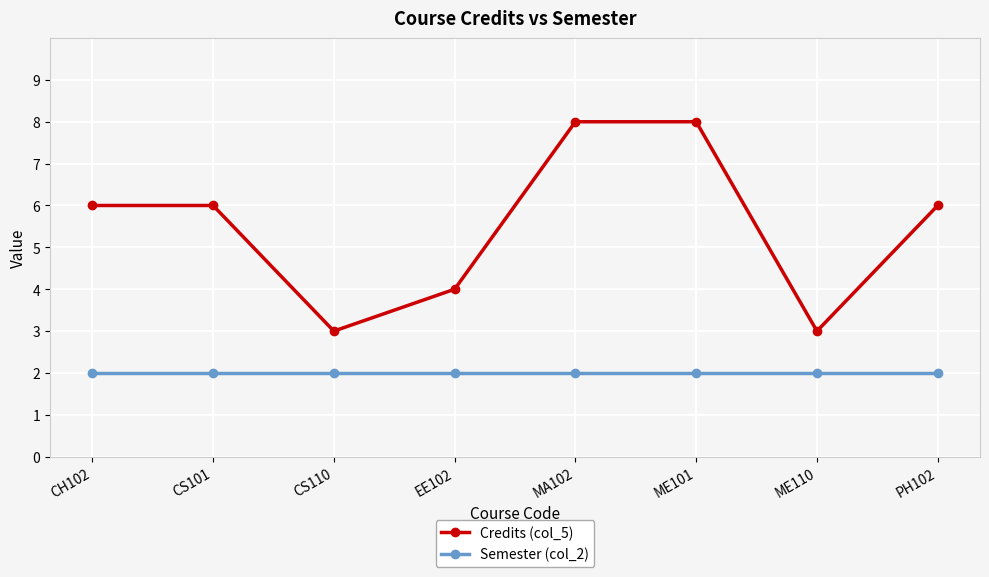

Where is the first local minimum for Credits (col_5)?

CS110